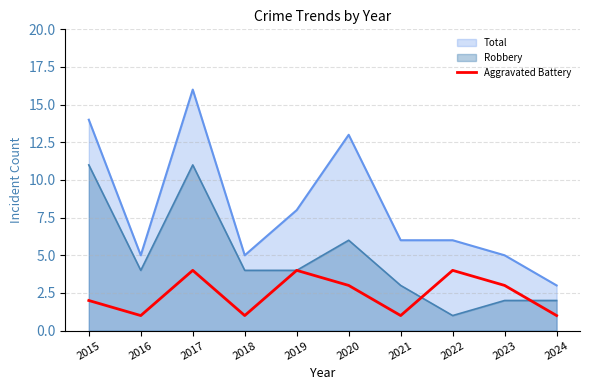

At which label does Robbery reach its minimum?

2022